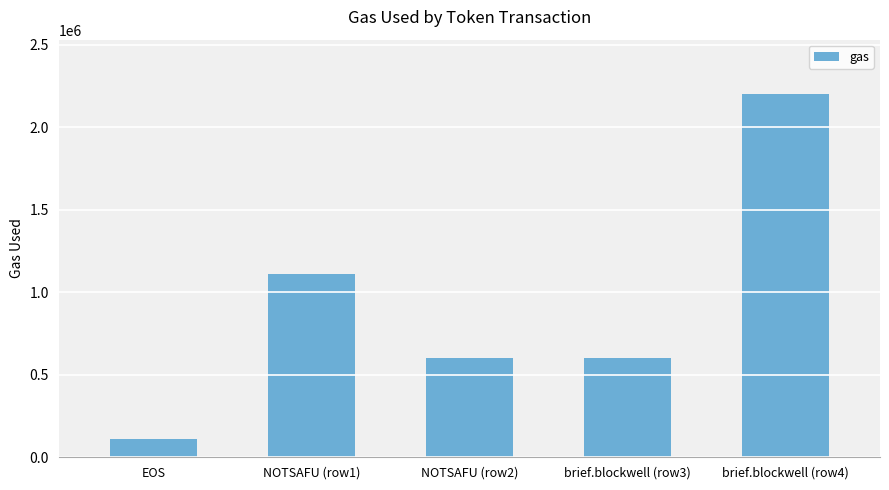

What is the average value?

926372